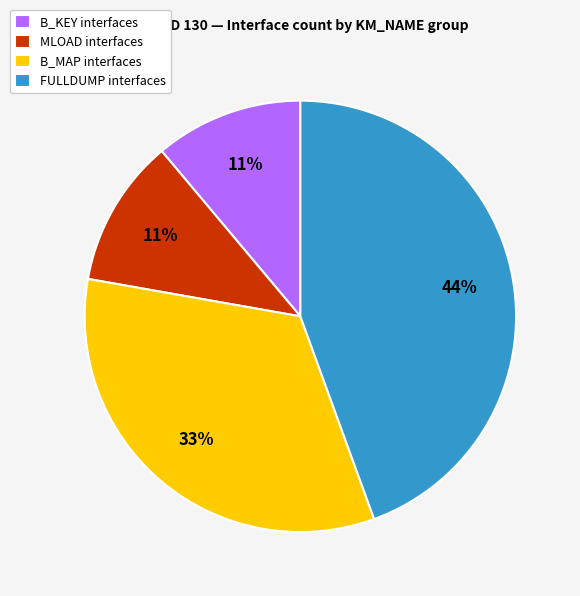

Is there a majority slice in this chart?

No